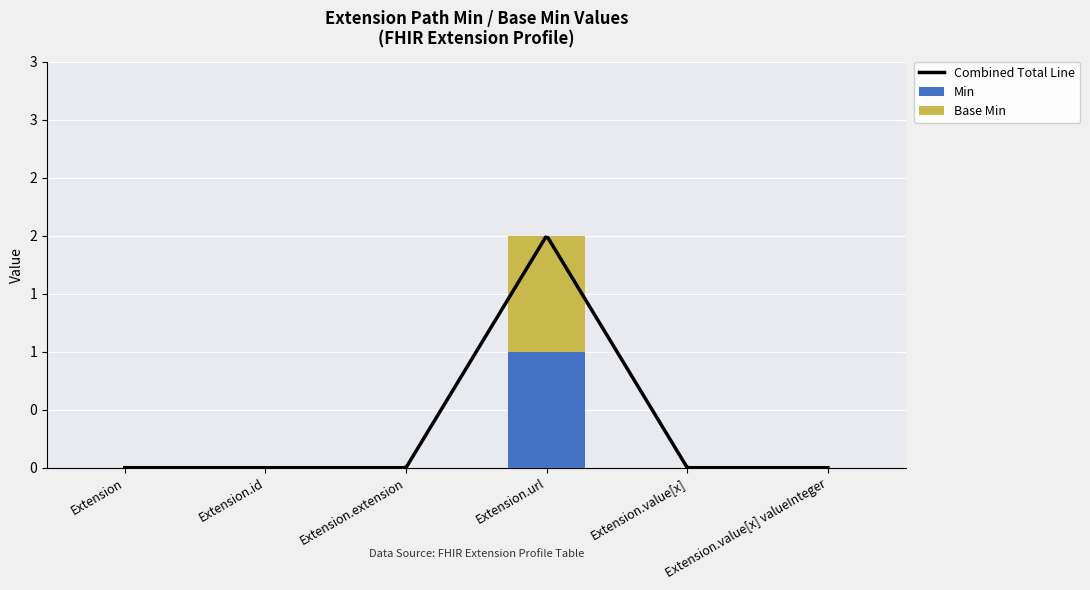

How many values in Base Min are above zero?

1